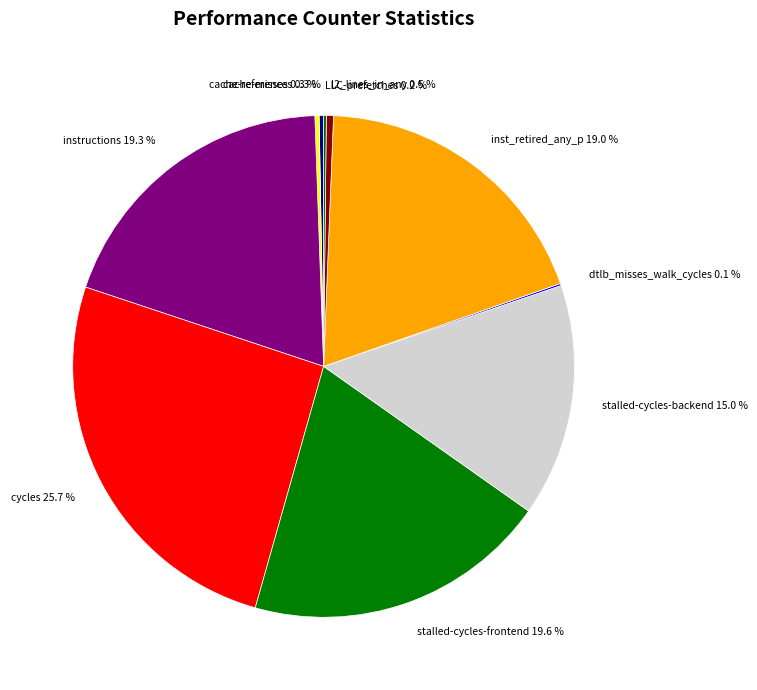

Does any single category account for the majority?

No